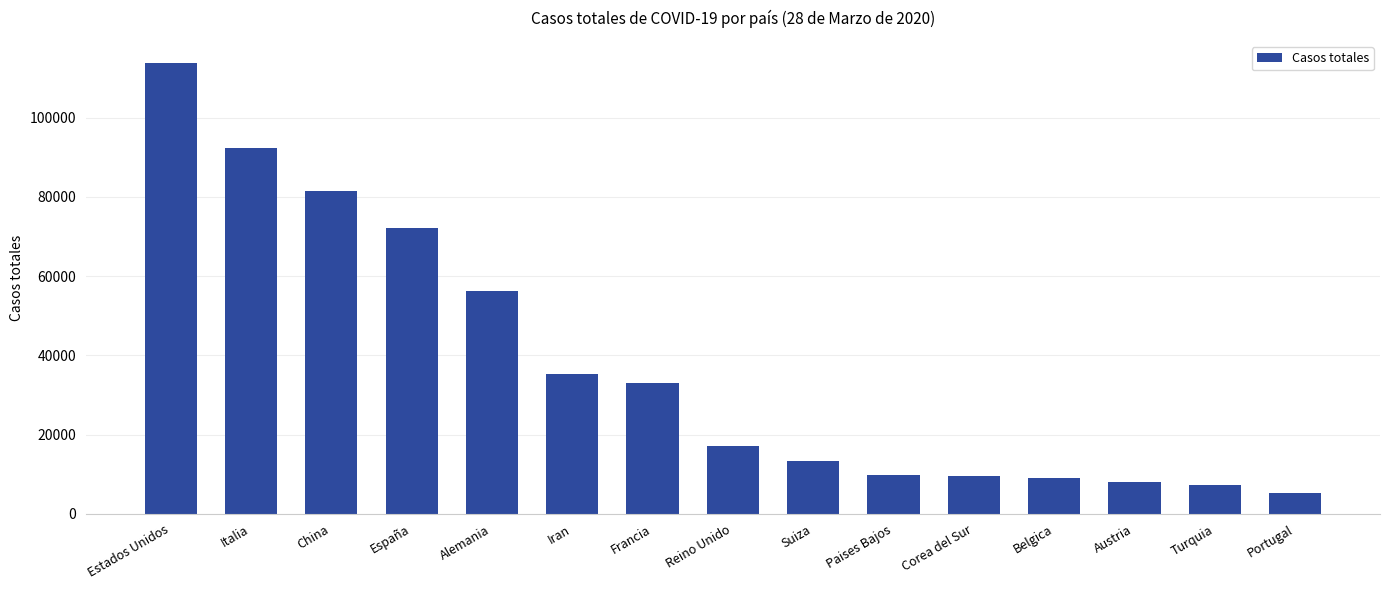

At which label does the data first exceed 17089?

Estados Unidos